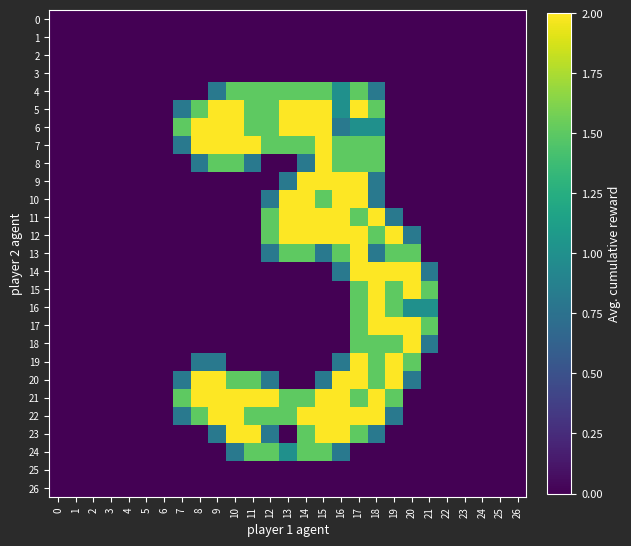

What is the difference between the highest and lowest values at 18?

2.0